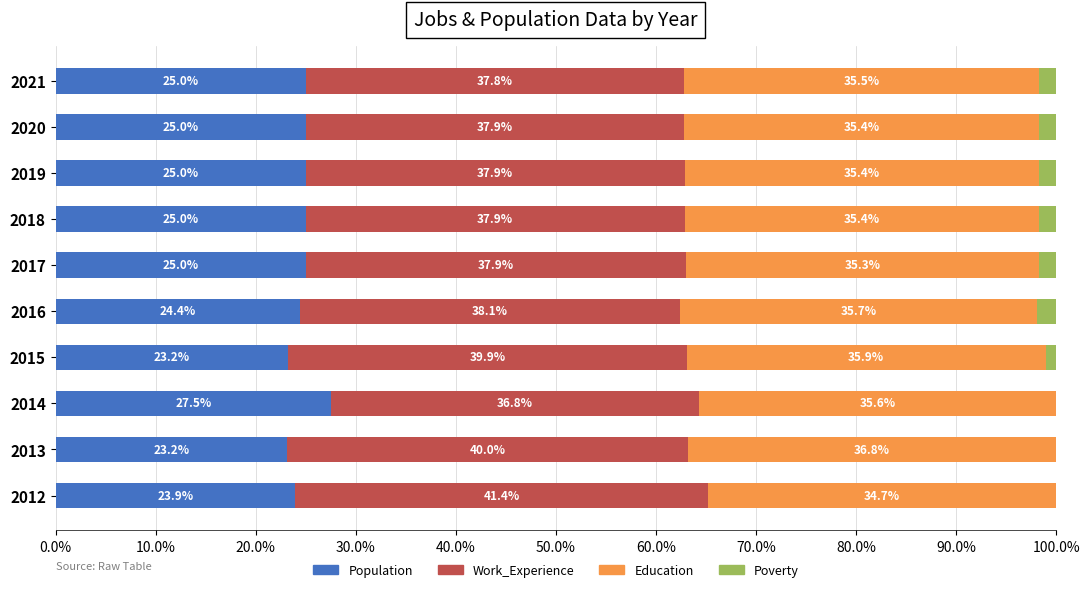

What is the total value across all series at 2019?

100.0